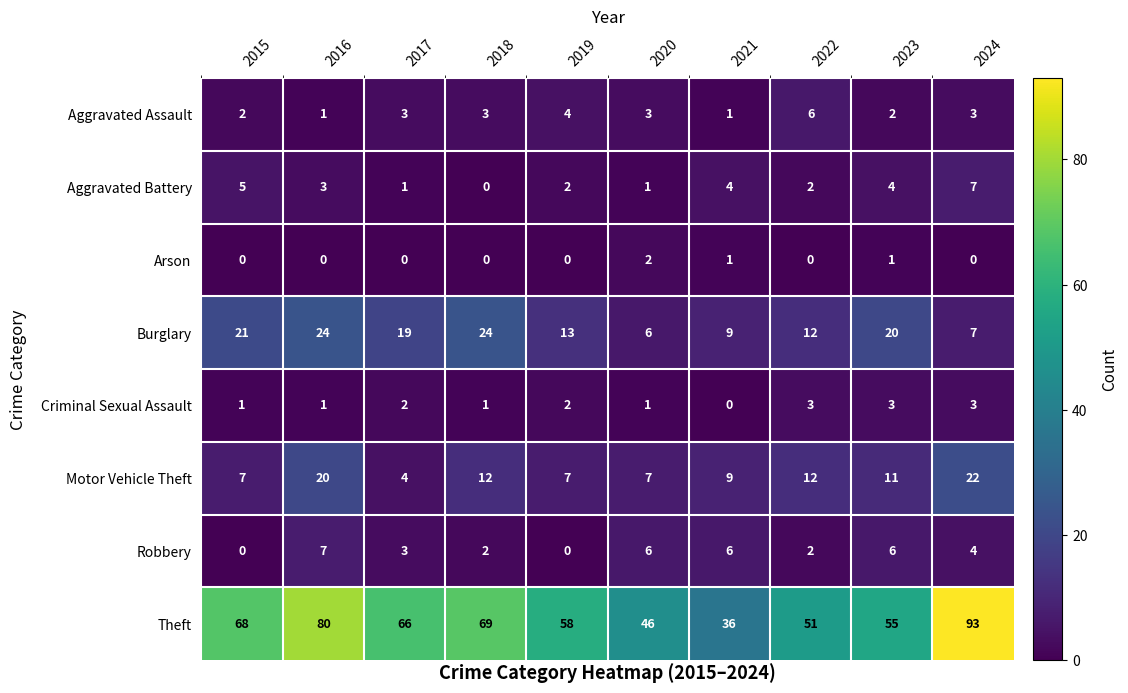

What is the difference between the Aggravated Assault values at 2016 and 2019?

3